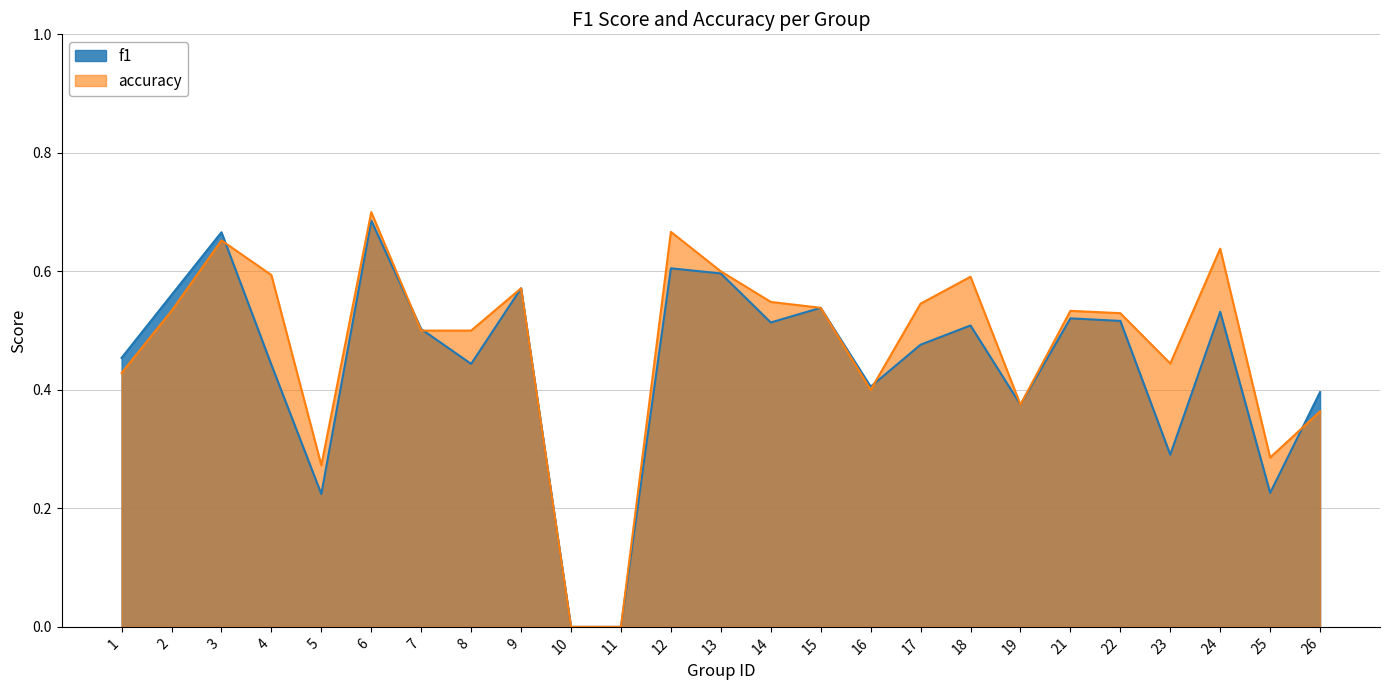

How many lines are shown in the chart?

2